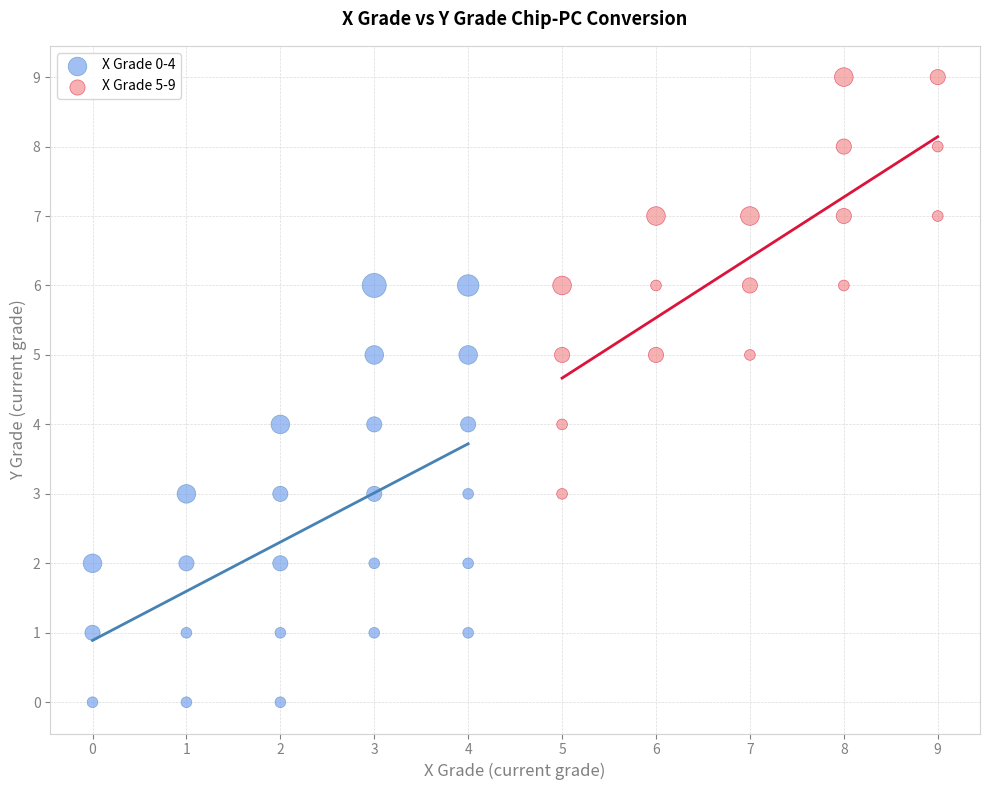

Which series contains the highest Y value?

X Grade 5-9